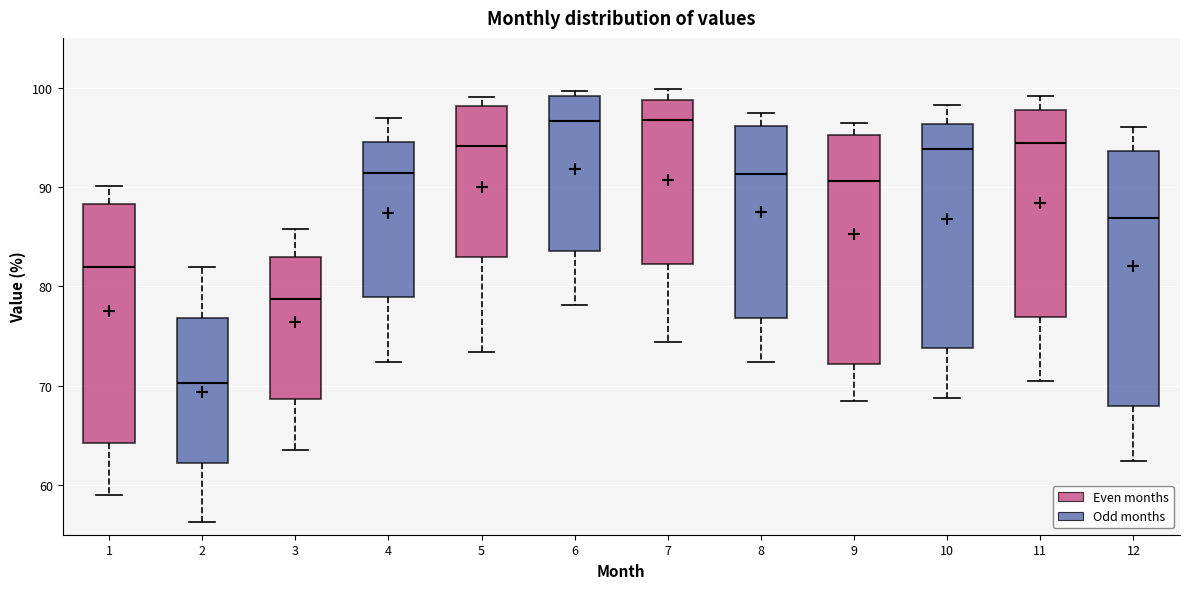

Reading left to right, read every box against the y-axis: the position of its median line, the range the box covers, and the ends of its whiskers. The values are not printed on the chart, so give them approximately, as read against the axis.

1: median 82, box 64 to 88, whiskers 59 to 90
2: median 70, box 62 to 77, whiskers 56 to 82
3: median 79, box 69 to 83, whiskers 64 to 86
4: median 91, box 79 to 94, whiskers 72 to 97
5: median 94, box 83 to 98, whiskers 73 to 99
6: median 97, box 84 to 99, whiskers 78 to 100
7: median 97, box 82 to 99, whiskers 74 to 100
8: median 91, box 77 to 96, whiskers 72 to 97
9: median 91, box 72 to 95, whiskers 68 to 96
10: median 94, box 74 to 96, whiskers 69 to 98
11: median 94, box 77 to 98, whiskers 70 to 99
12: median 87, box 68 to 94, whiskers 62 to 96